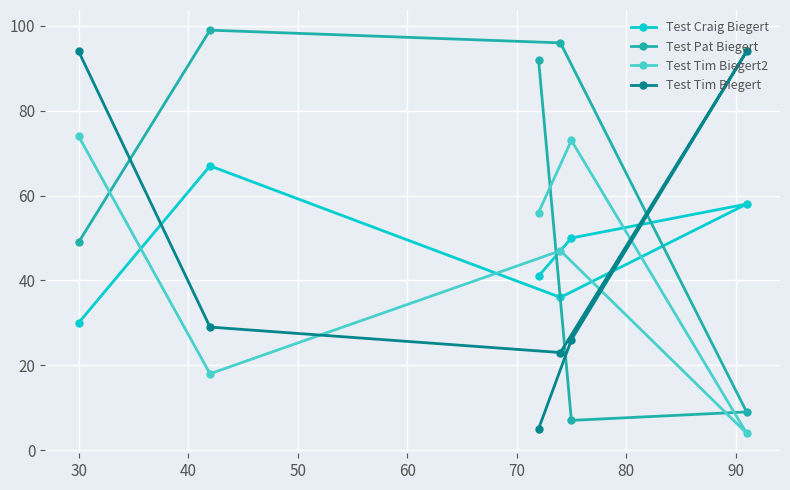

List the series in order of their peak value, lowest first.

Test Craig Biegert, Test Tim Biegert2, Test Tim Biegert, Test Pat Biegert